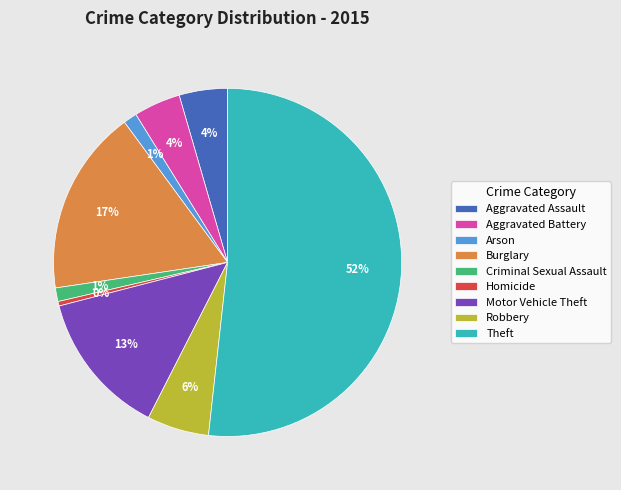

To the nearest percent, what percentage of the pie is Aggravated Battery?

4%